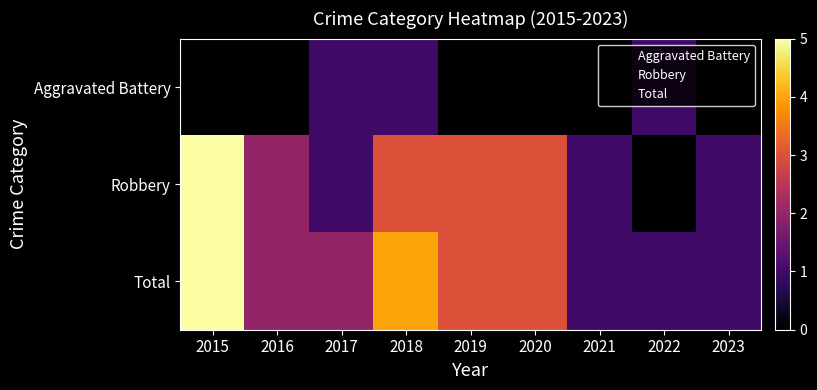

Between 2023 and 2016, which is larger?

2023